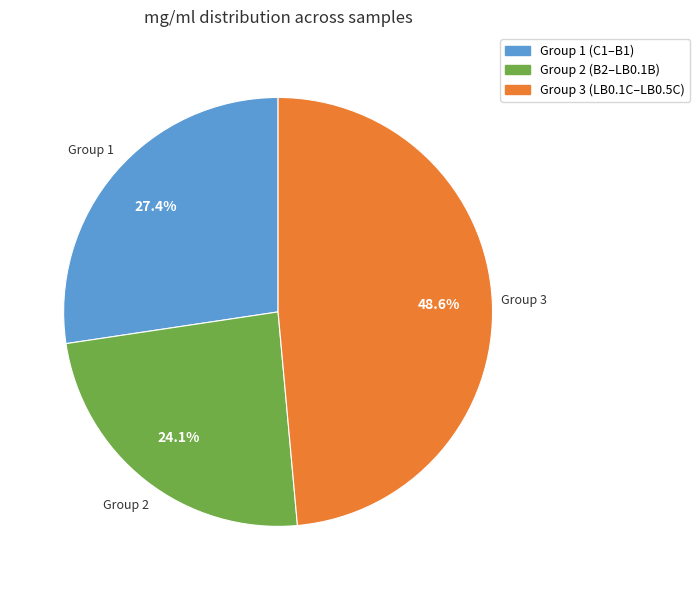

Does any single category account for the majority?

No